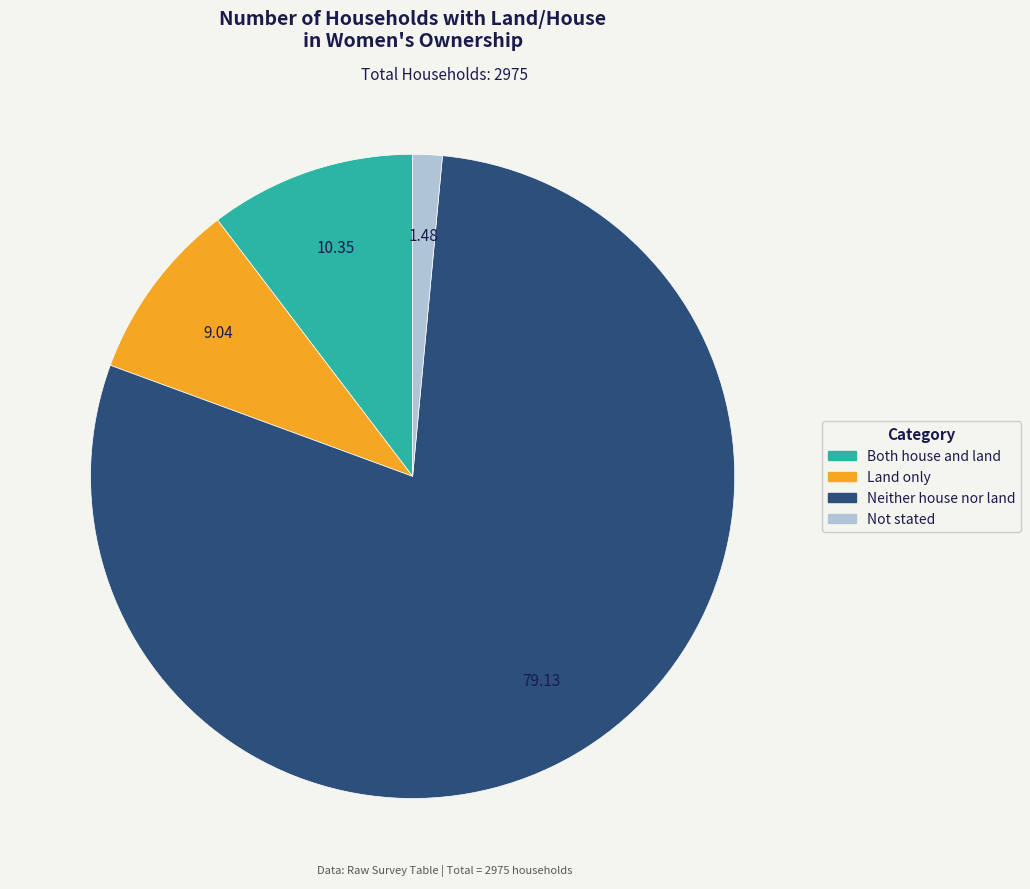

Is there any slice that represents more than half of the pie?

Yes